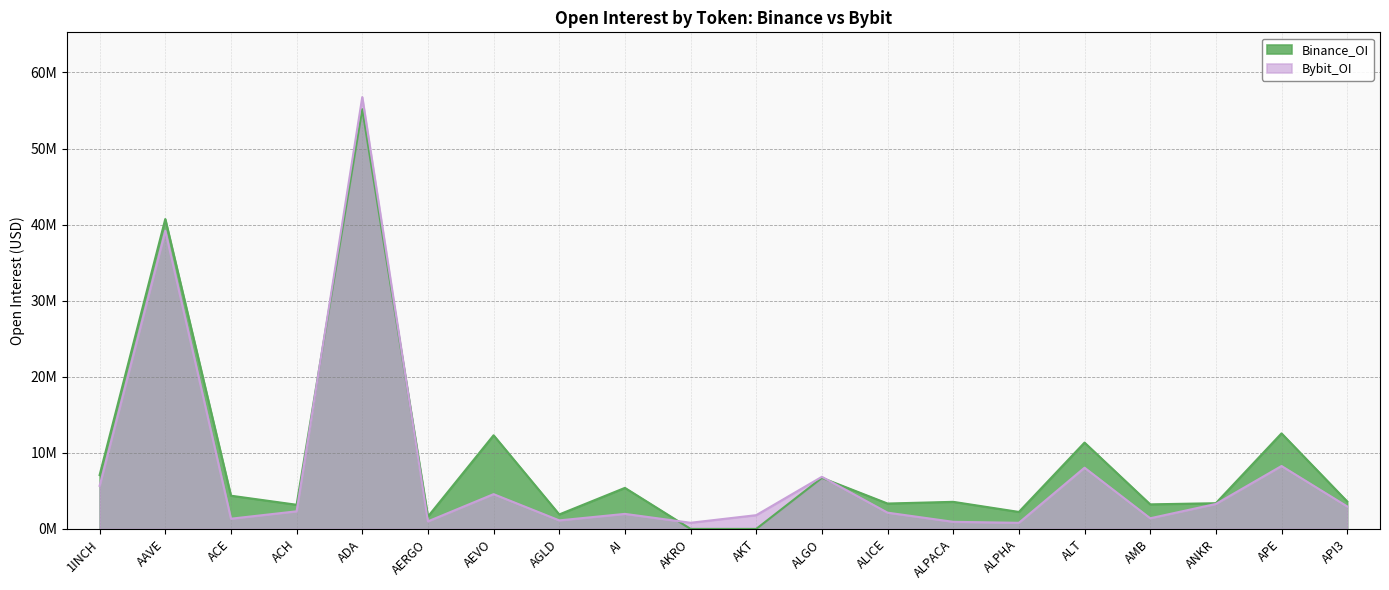

Which series has the largest total across all categories?

Binance_OI